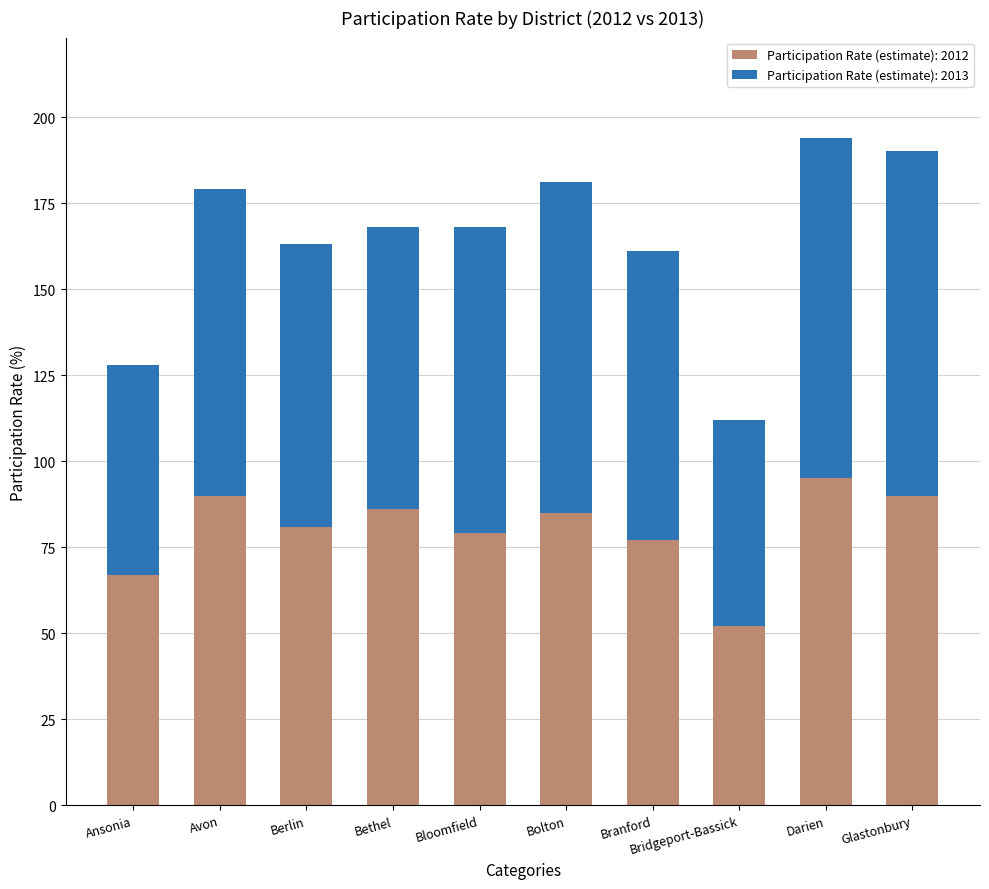

What are all the series names shown in the legend?

Participation Rate (estimate): 2012, Participation Rate (estimate): 2013